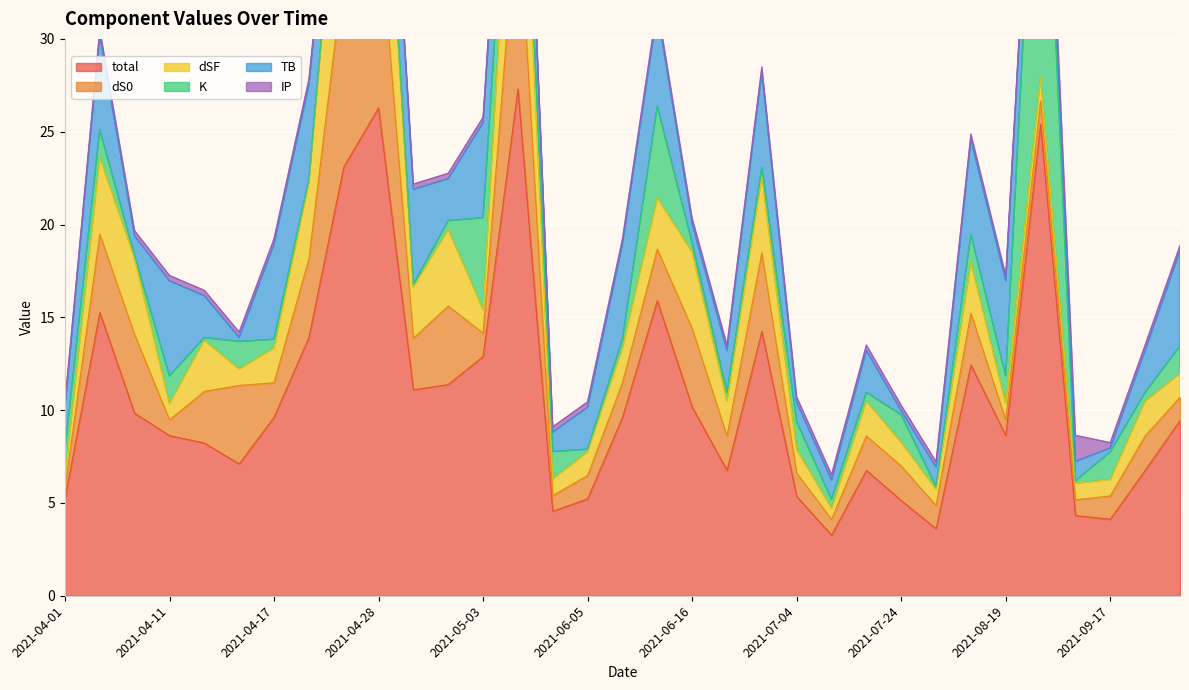

True or false: total and K intersect in this chart.

False